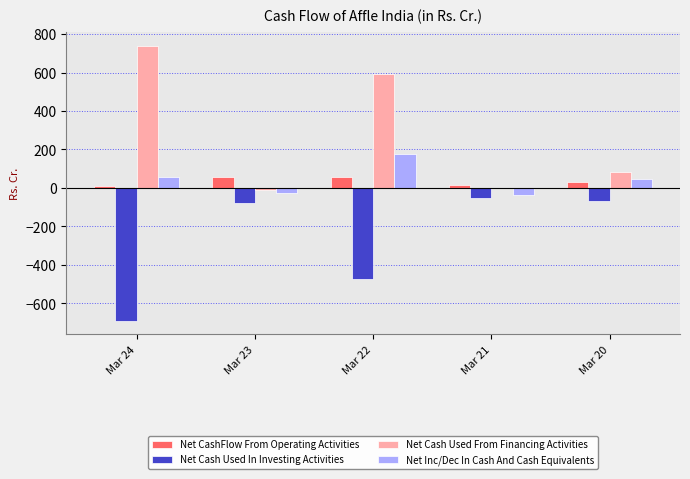

Where does the Net Cash Used In Investing Activities series first go above -79?

Mar 21